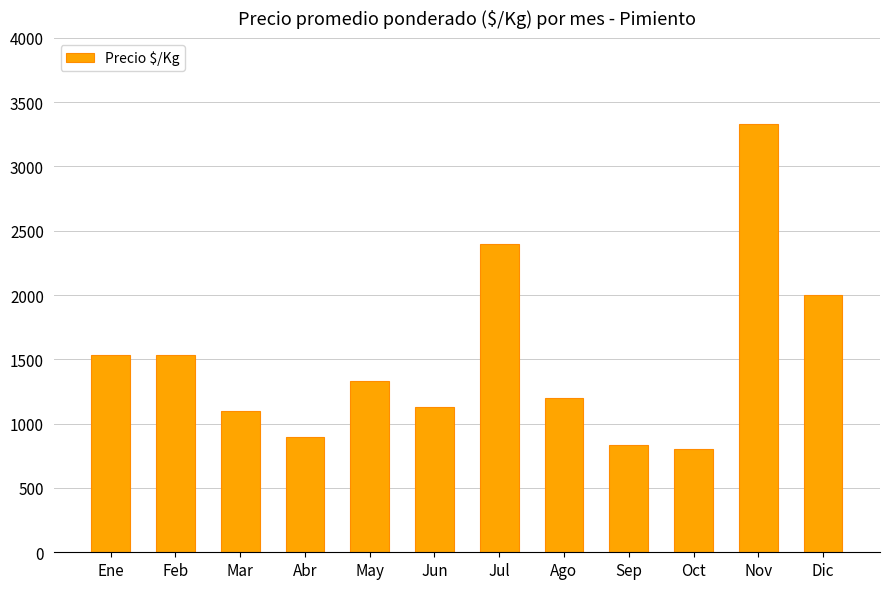

What is the difference between the second highest and minimum values?

1600